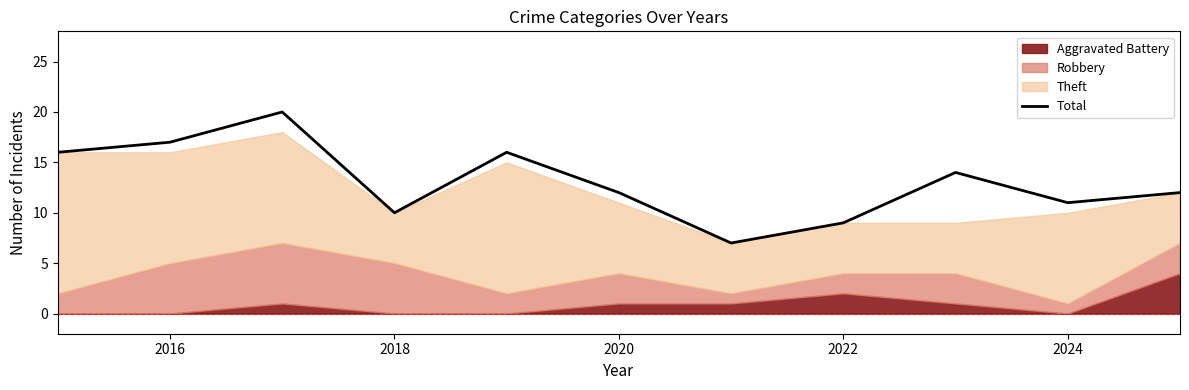

What is the lowest value of the Total series?

7